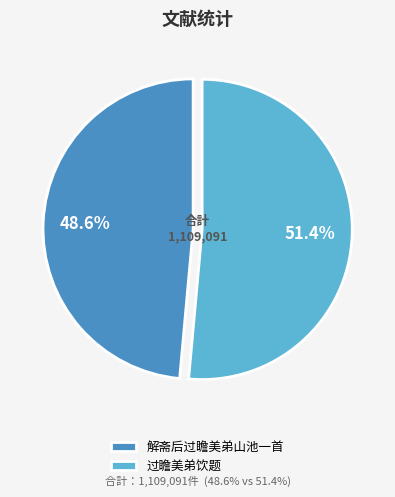

Count the number of slices in the pie.

2